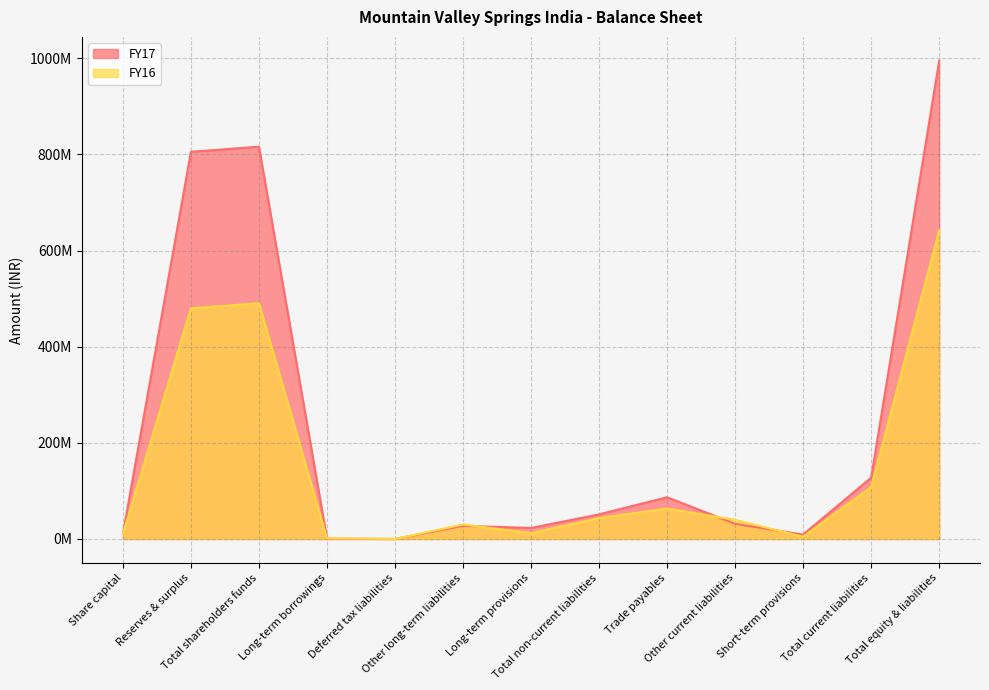

What is the difference between the maximum and minimum values in the FY16 series?

641661794